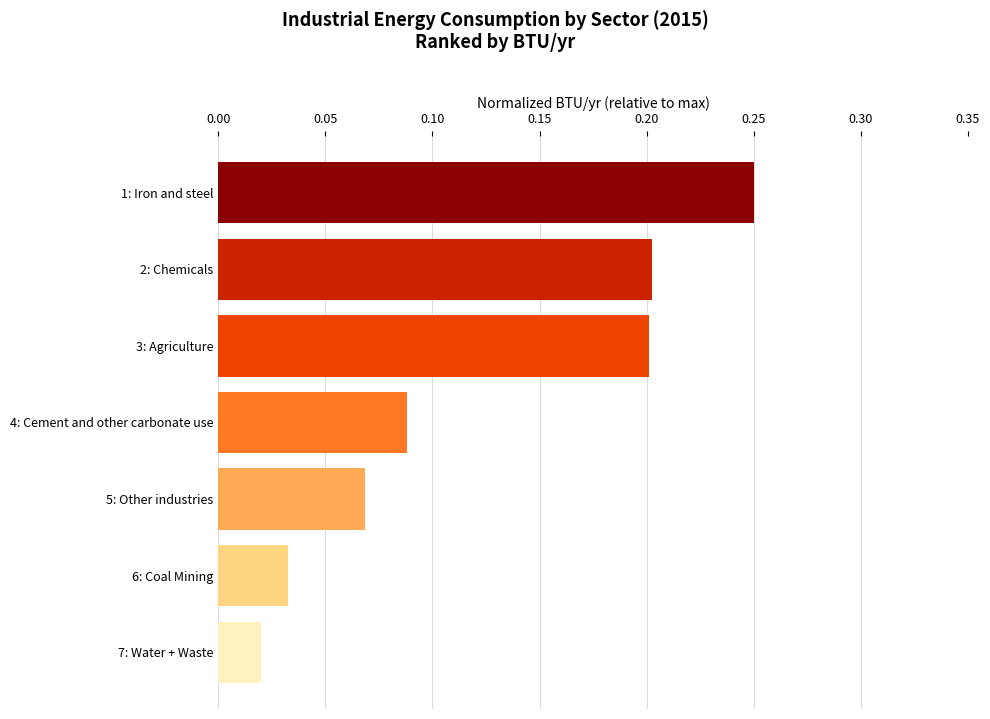

Which has a higher value, 5: Other industries or 4: Cement and other carbonate use?

4: Cement and other carbonate use